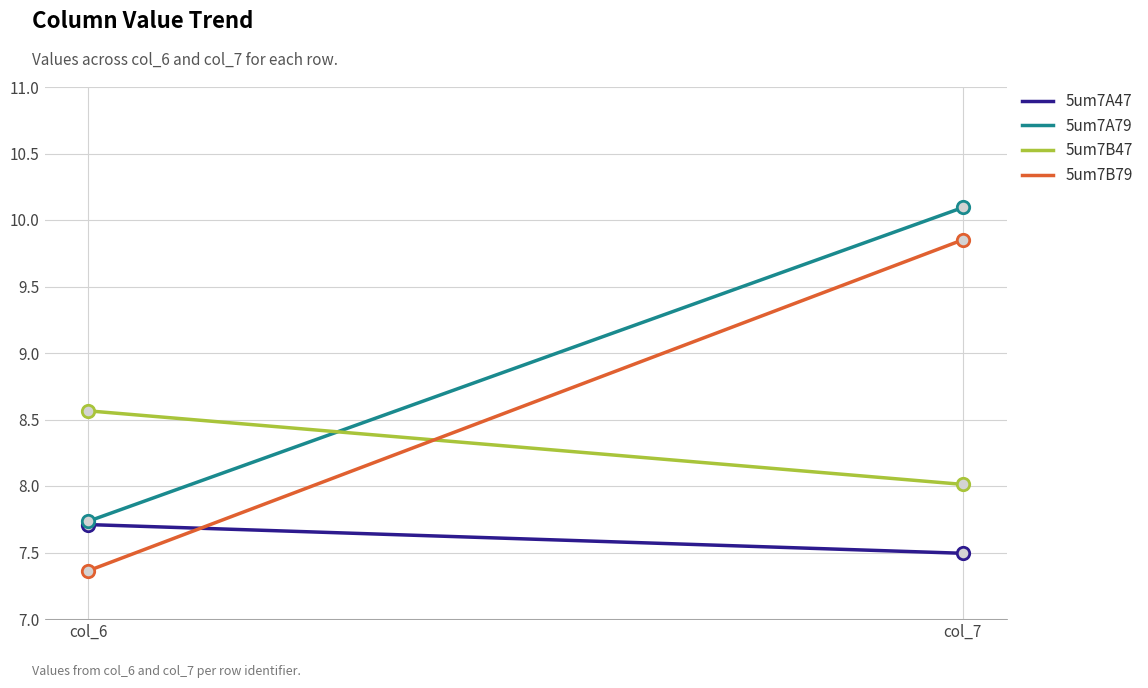

Which series reaches the minimum Y coordinate?

5um7B79